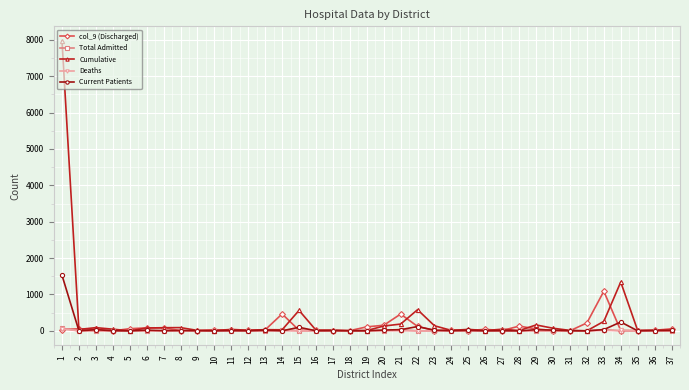

True or false: Total Admitted has more than 0 points higher than both neighbors.

True